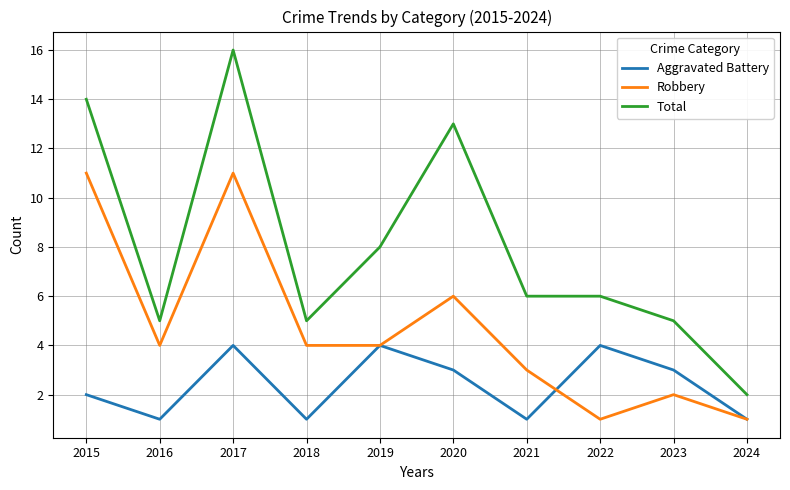

Rank the series by their average value, from lowest to highest.

Aggravated Battery, Robbery, Total